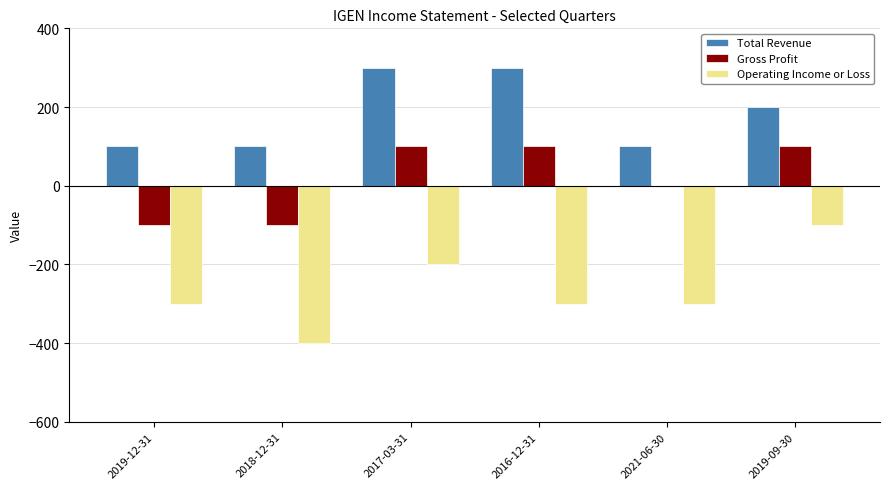

What is the greatest value displayed?

300